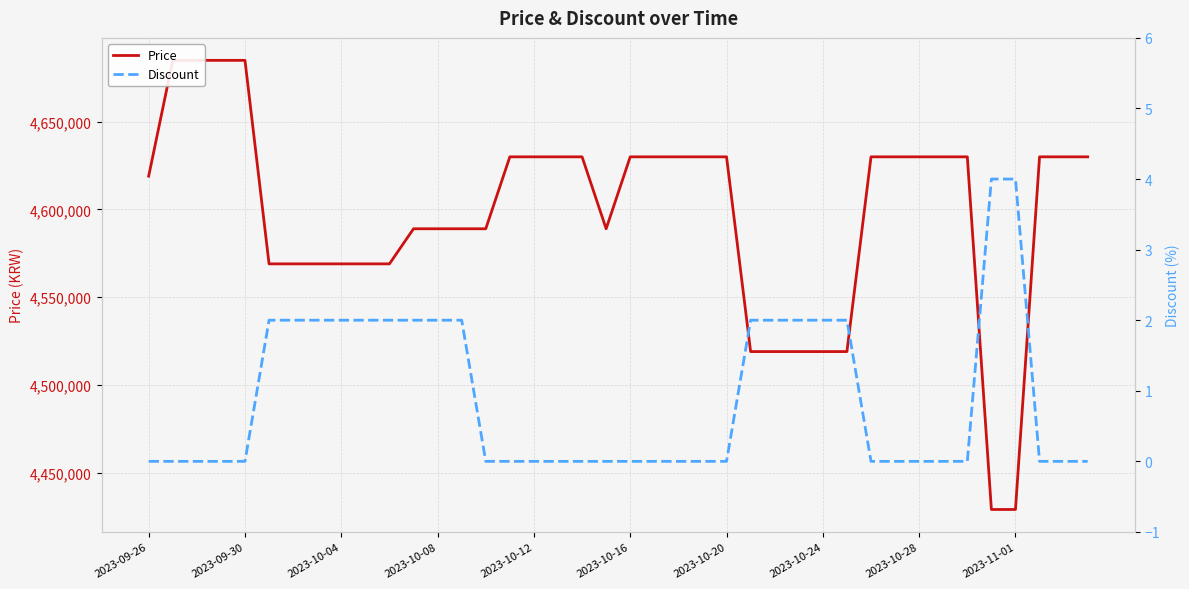

What is the average value of the Discount series?

1